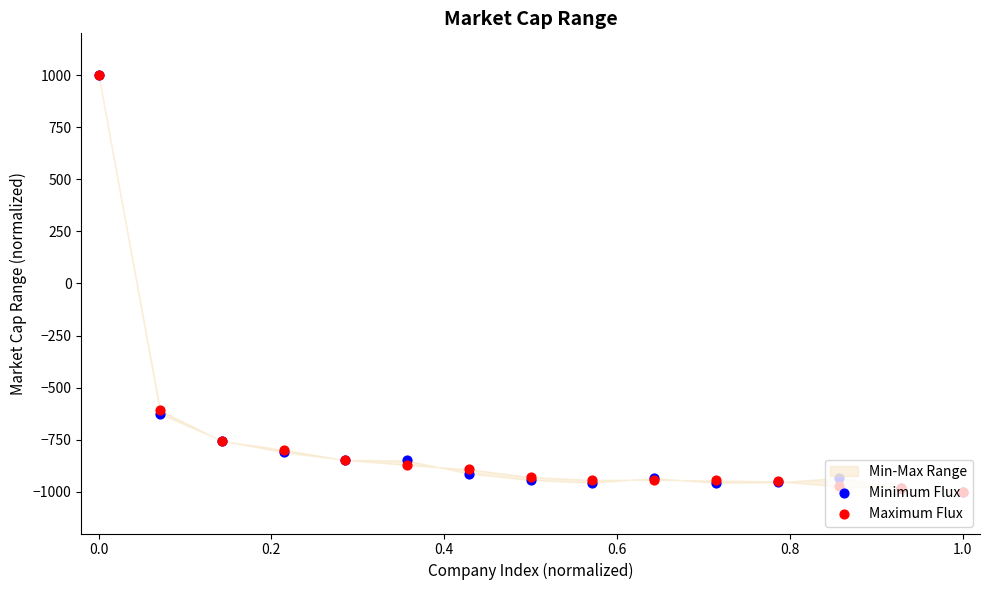

Which series has the widest spread of Y values?

Minimum Flux